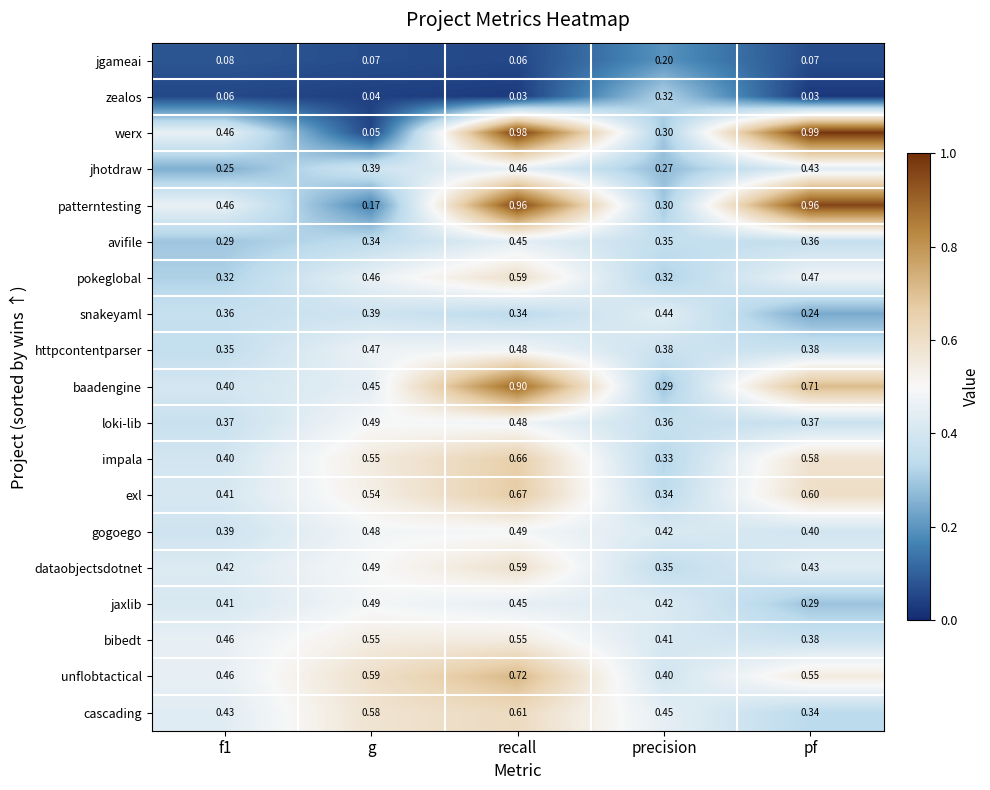

At which category is the sum across all series the highest?

recall